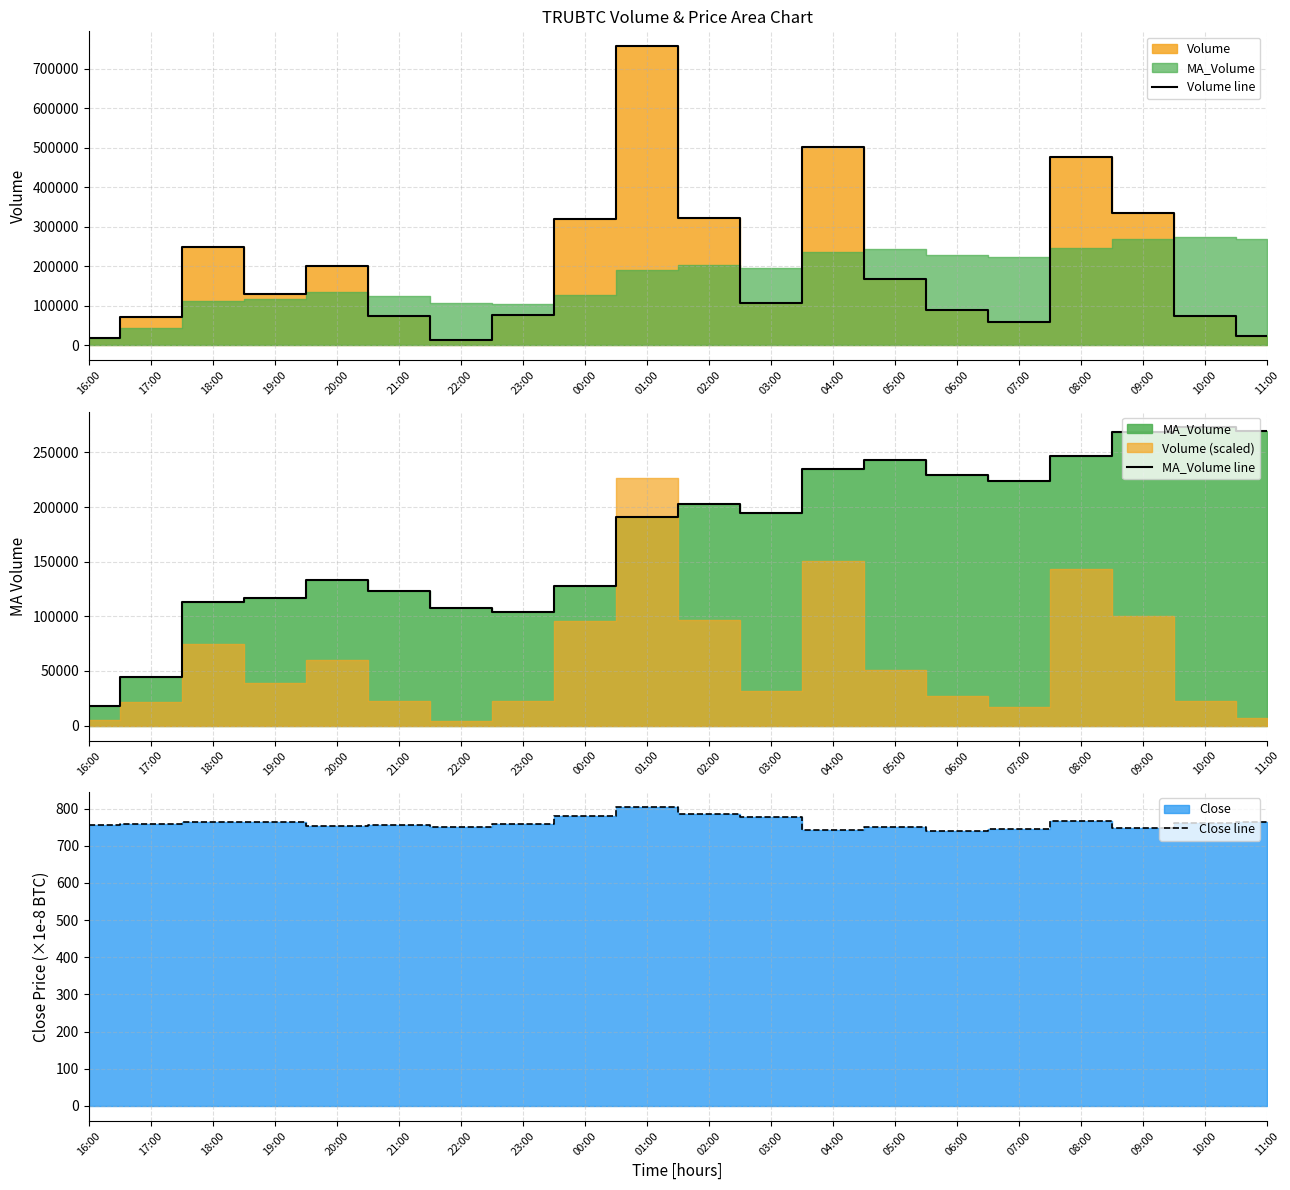

True or false: MA_Volume line has a value of 103771.2 at 23:00.

True